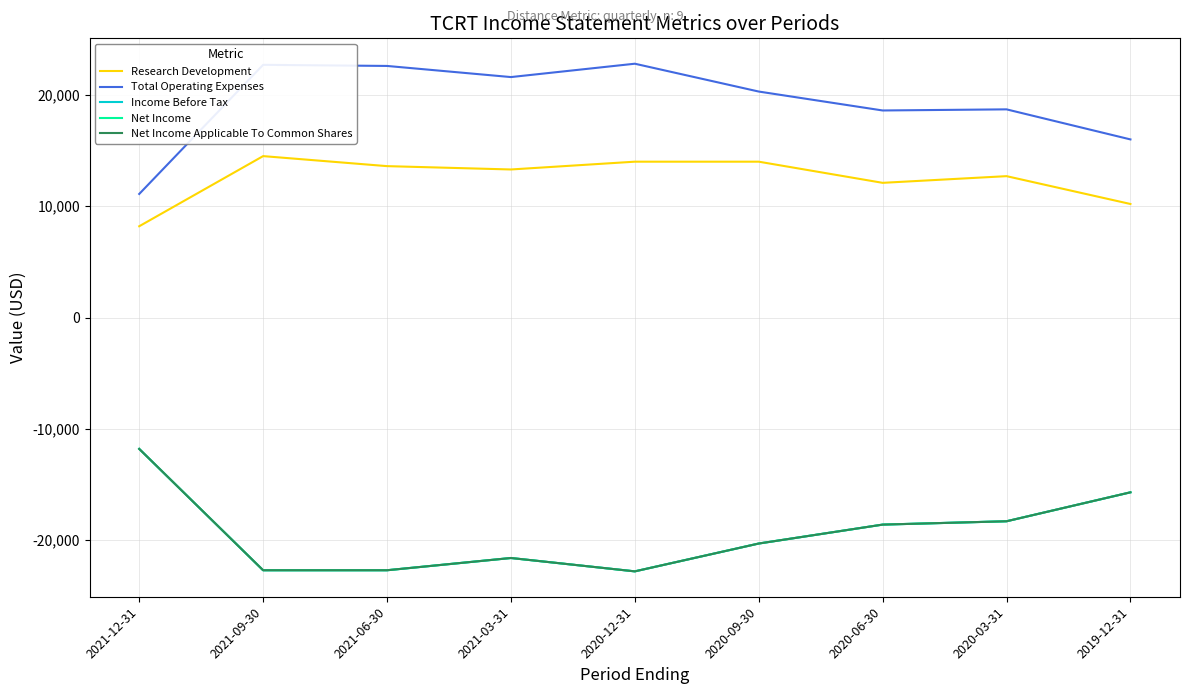

Does the chart have visible grid lines?

Yes